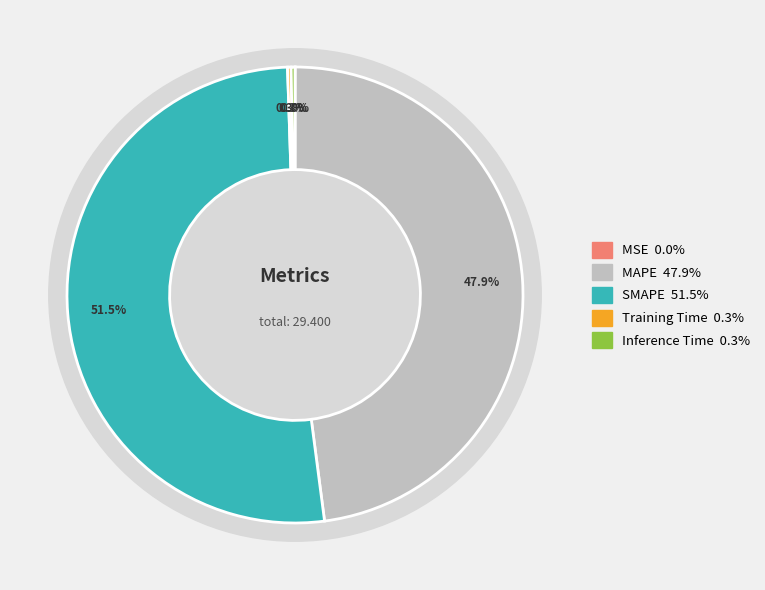

What is the change in value from MSE to MAPE?

+14.1